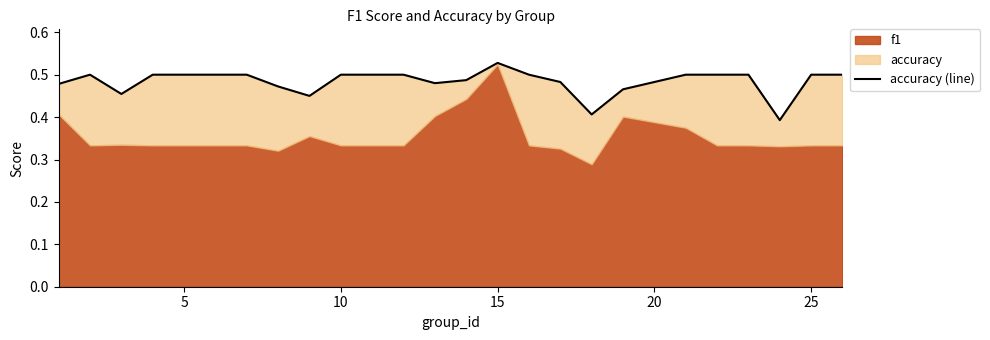

The value at 10 is 0.1. True or false?

False